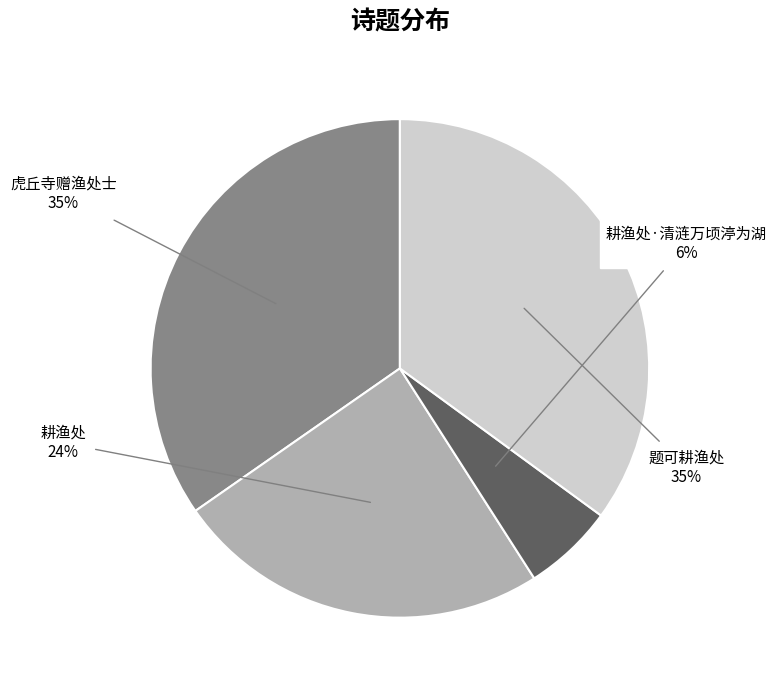

What is the smallest slice in the pie chart?

耕渔处·清涟万顷渟为湖